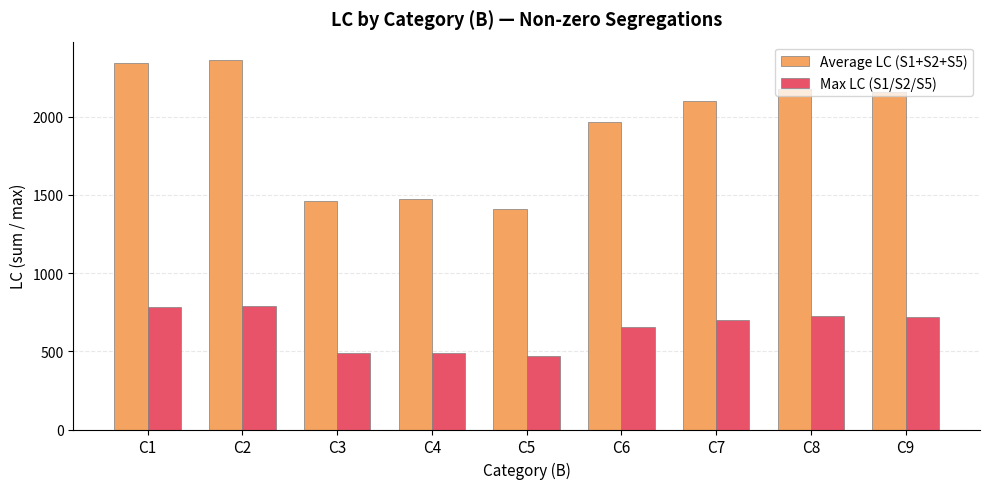

At which category does the chart reach its peak across all series?

C2